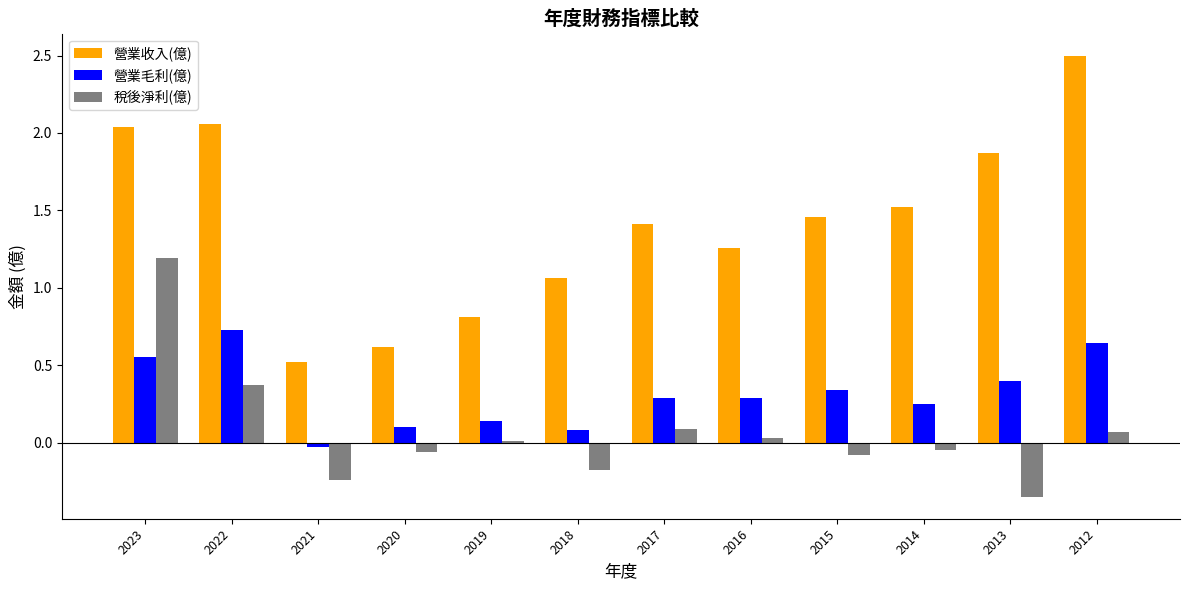

At which label does 營業毛利(億) reach its minimum?

2021